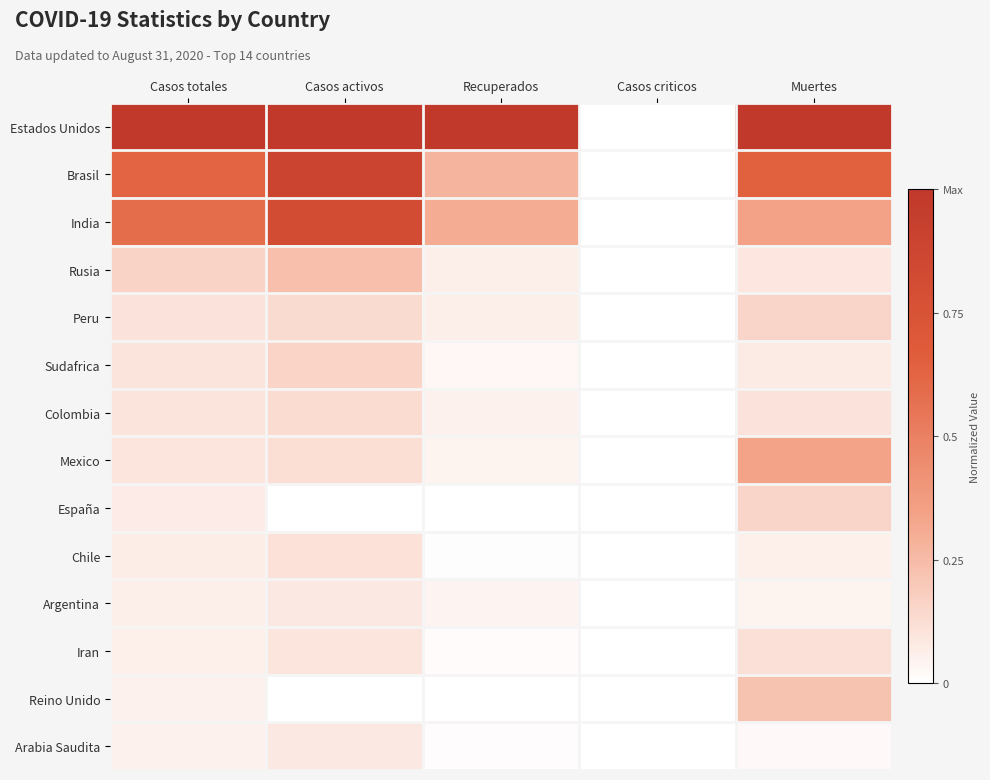

Reading left to right, list all the values displayed in this chart.

Estados Unidos: Casos totales=1.0	Casos activos=1.0	Recuperados=1.0	Casos criticos=0.0	Muertes=1.0
Brasil: Casos totales=0.6	Casos activos=0.9	Recuperados=0.3	Casos criticos=0.0	Muertes=0.6
India: Casos totales=0.6	Casos activos=0.8	Recuperados=0.3	Casos criticos=0.0	Muertes=0.3
Rusia: Casos totales=0.2	Casos activos=0.2	Recuperados=0.1	Casos criticos=0.0	Muertes=0.1
Peru: Casos totales=0.1	Casos activos=0.1	Recuperados=0.1	Casos criticos=0.0	Muertes=0.2
Sudafrica: Casos totales=0.1	Casos activos=0.2	Recuperados=0.0	Casos criticos=0.0	Muertes=0.1
Colombia: Casos totales=0.1	Casos activos=0.1	Recuperados=0.1	Casos criticos=0.0	Muertes=0.1
Mexico: Casos totales=0.1	Casos activos=0.1	Recuperados=0.0	Casos criticos=0.0	Muertes=0.3
España: Casos totales=0.1	Casos activos=0.0	Recuperados=0.0	Casos criticos=0.0	Muertes=0.2
Chile: Casos totales=0.1	Casos activos=0.1	Recuperados=0.0	Casos criticos=0.0	Muertes=0.1
Argentina: Casos totales=0.1	Casos activos=0.1	Recuperados=0.0	Casos criticos=0.0	Muertes=0.0
Iran: Casos totales=0.1	Casos activos=0.1	Recuperados=0.0	Casos criticos=0.0	Muertes=0.1
Reino Unido: Casos totales=0.1	Casos activos=0.0	Recuperados=0.0	Casos criticos=0.0	Muertes=0.2
Arabia Saudita: Casos totales=0.1	Casos activos=0.1	Recuperados=0.0	Casos criticos=0.0	Muertes=0.0